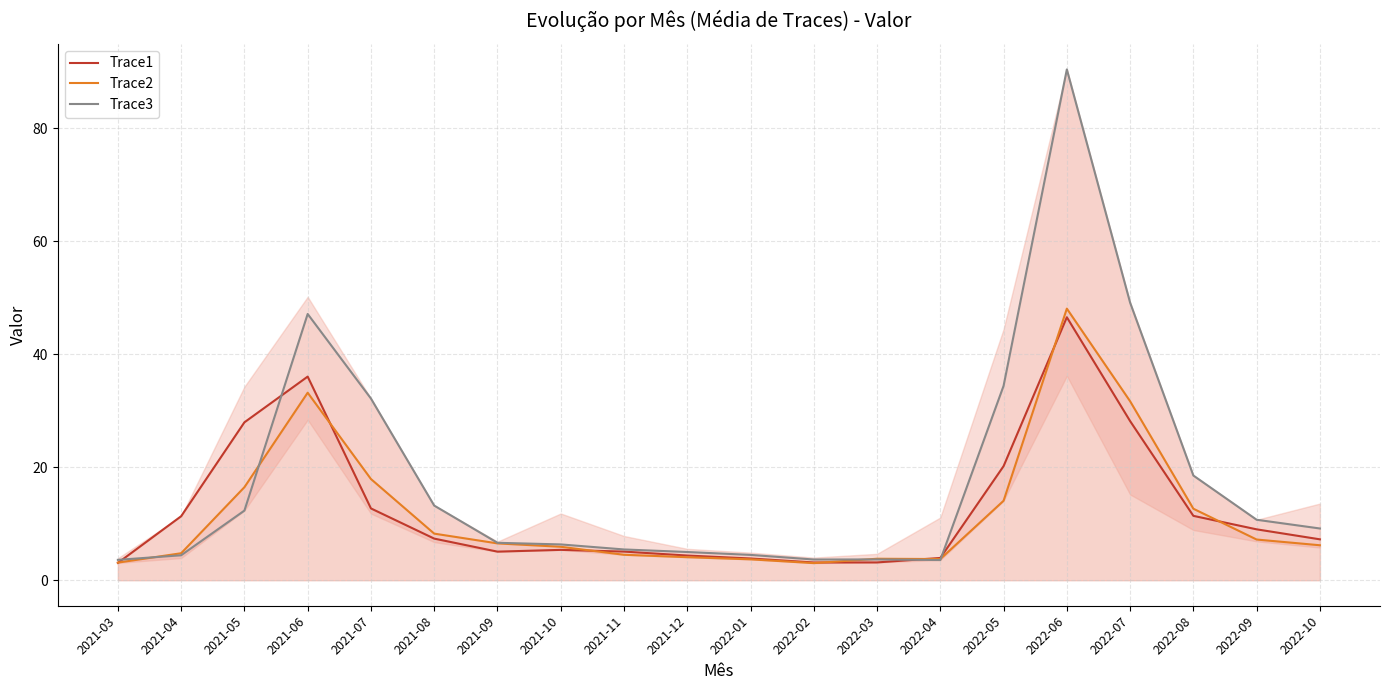

The Trace3 series shows 1.4 at 2022-01. True or false?

False